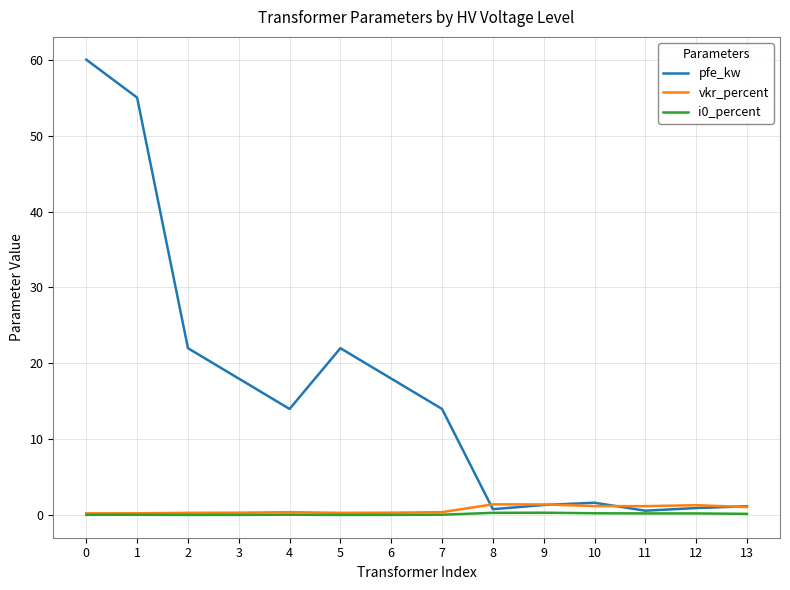

Which series has the widest spread of values?

pfe_kw